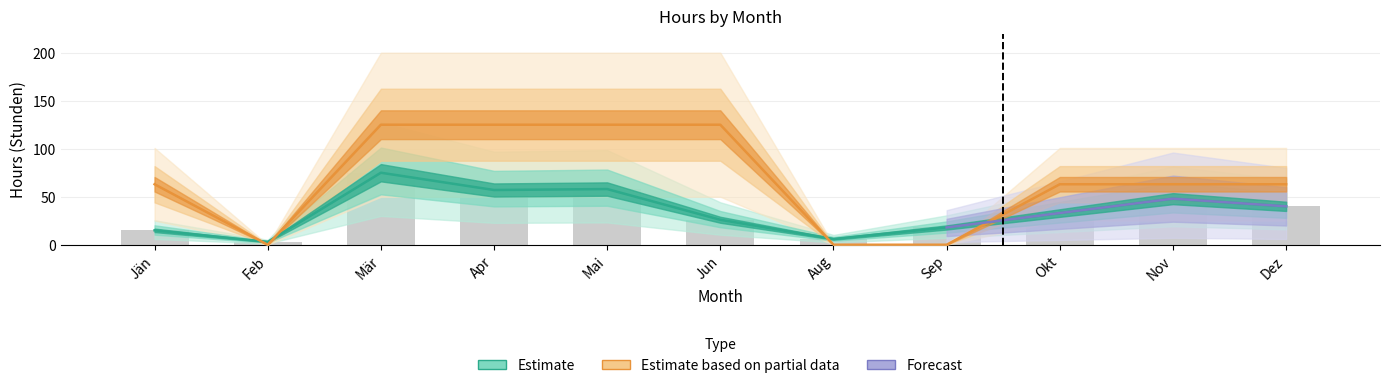

What position from the left is Apr?

4